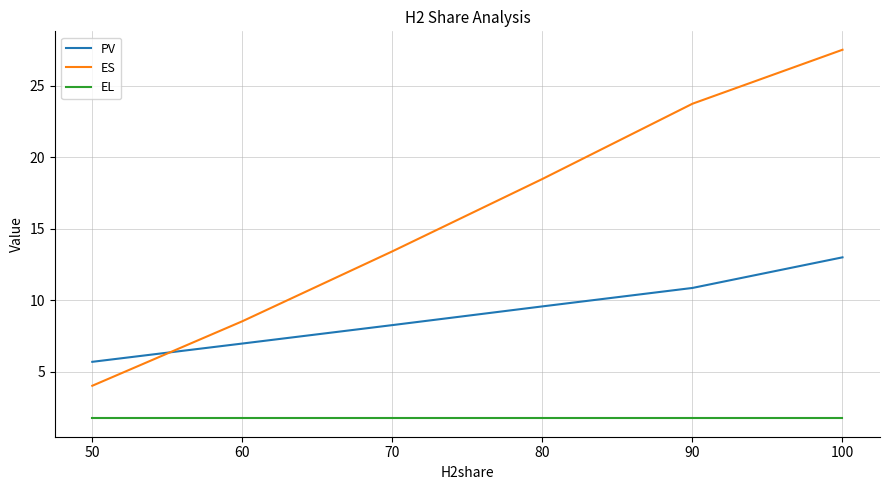

What is the sum of the PV values at 50 and 80?

15.2